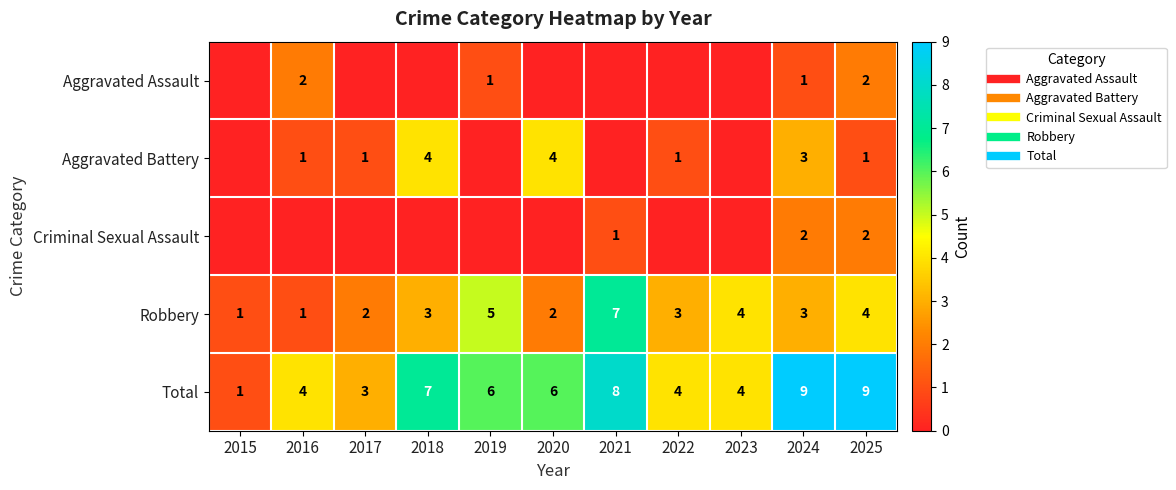

Rank the series at 2017 from lowest to highest value.

Aggravated Assault, Criminal Sexual Assault, Aggravated Battery, Robbery, Total